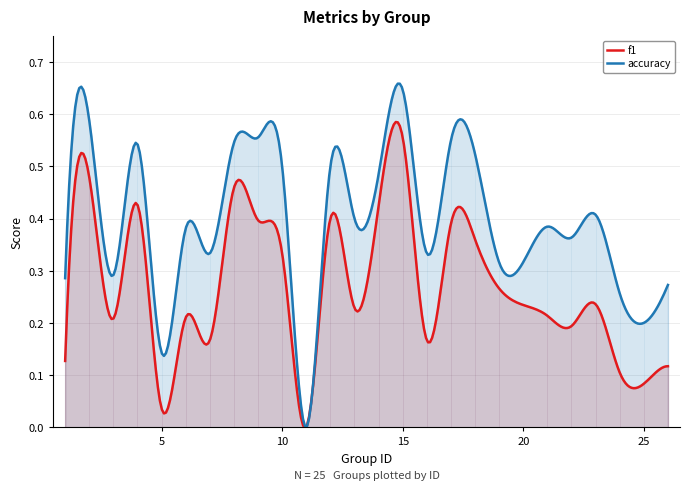

Which series has the largest total across all categories?

accuracy